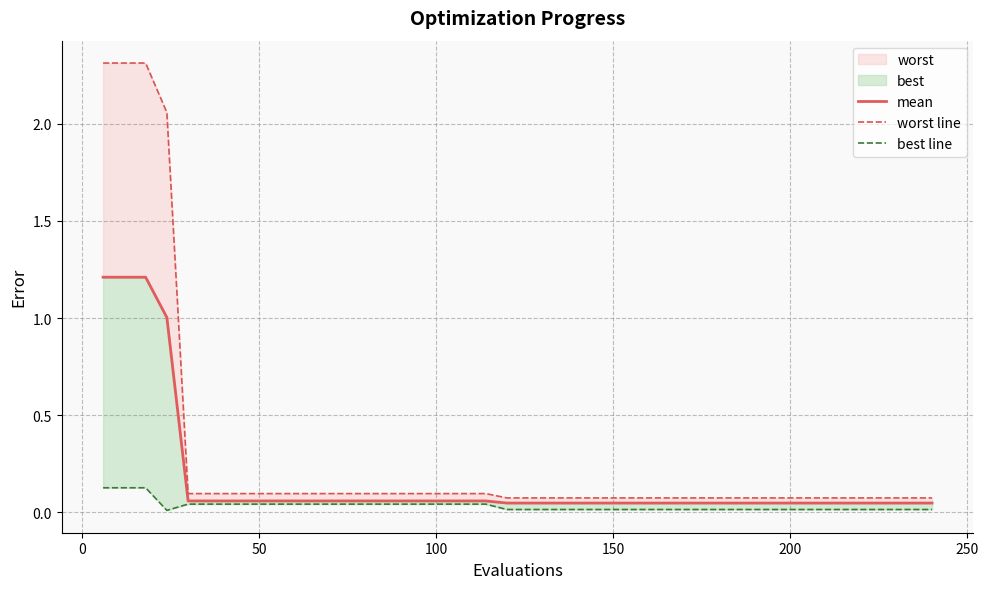

How many categories are shown in the chart?

40